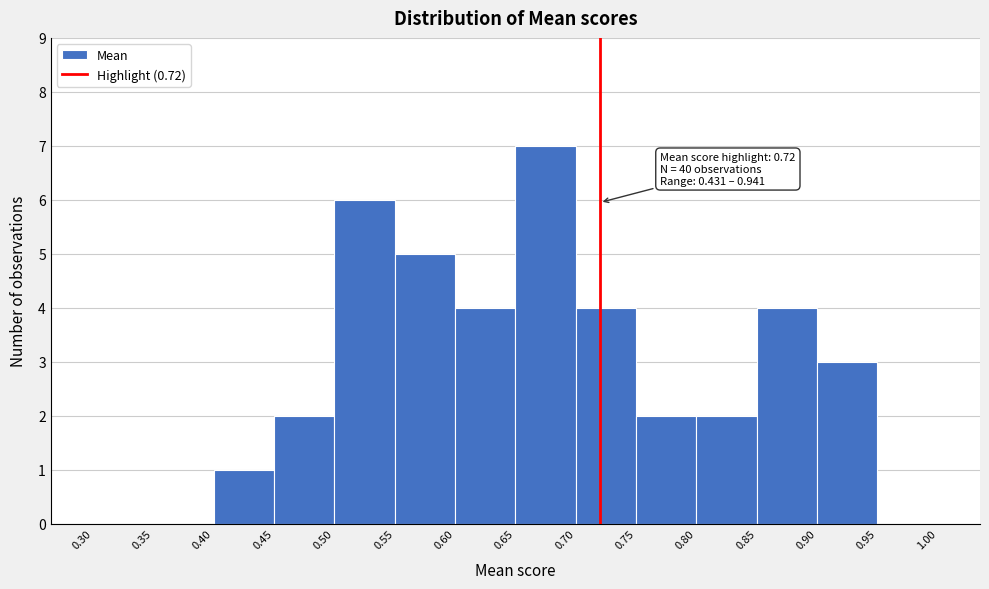

Over which range of the x-axis is the bar tallest?

0.65 to 0.70